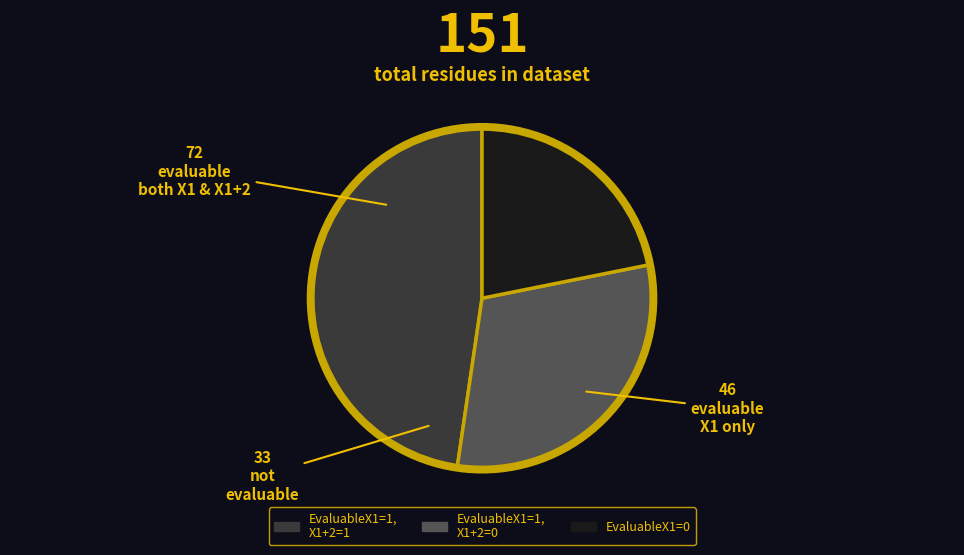

Is there a majority slice in this chart?

No